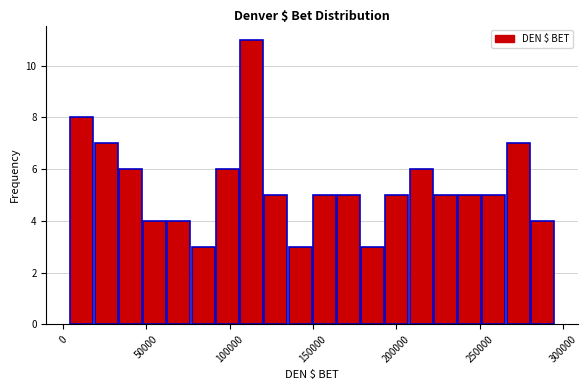

Around what value on the x-axis is the tallest bar? Give the approximate position of its centre, as read against the axis.

115000